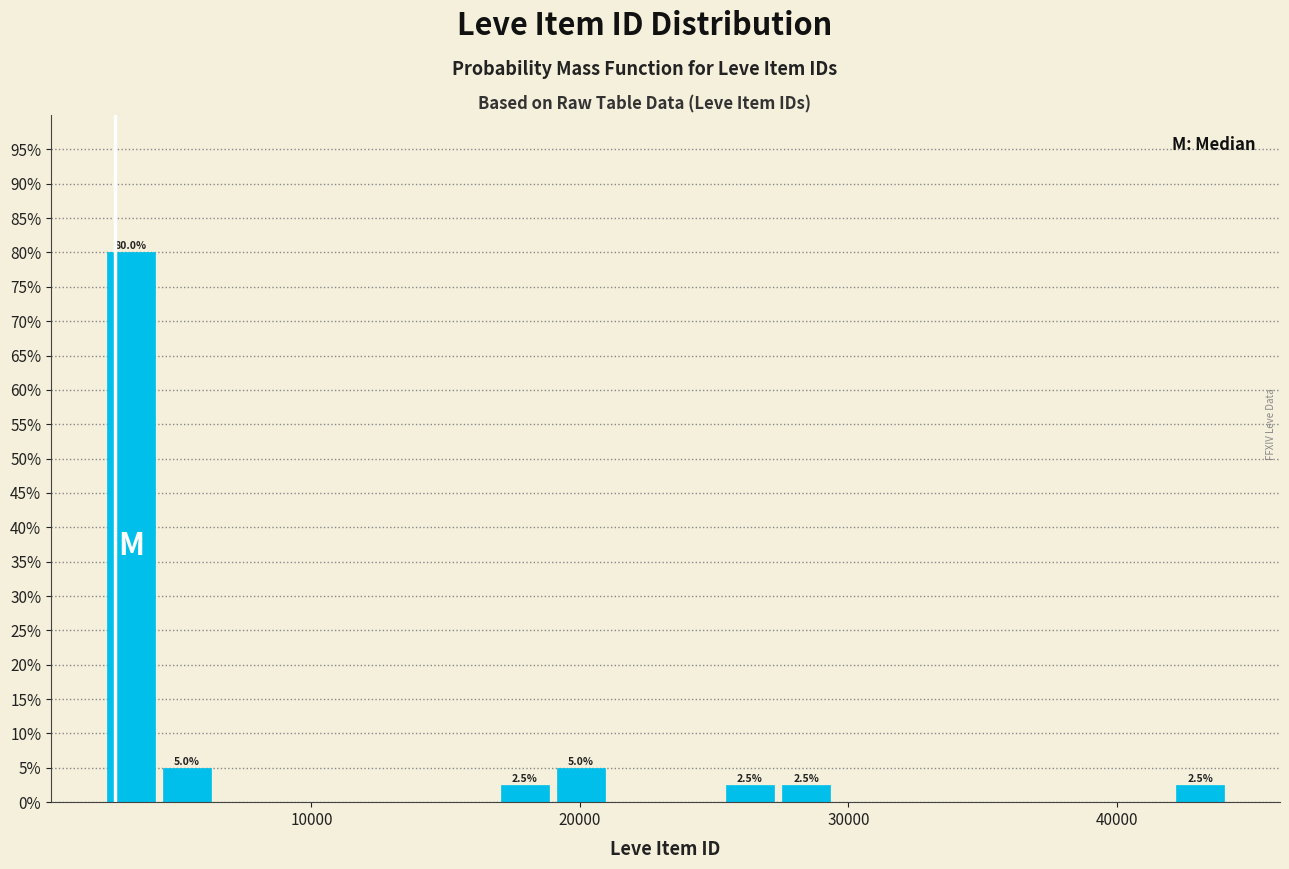

Read against the x-axis, roughly where is the centre of the tallest bar?

3000